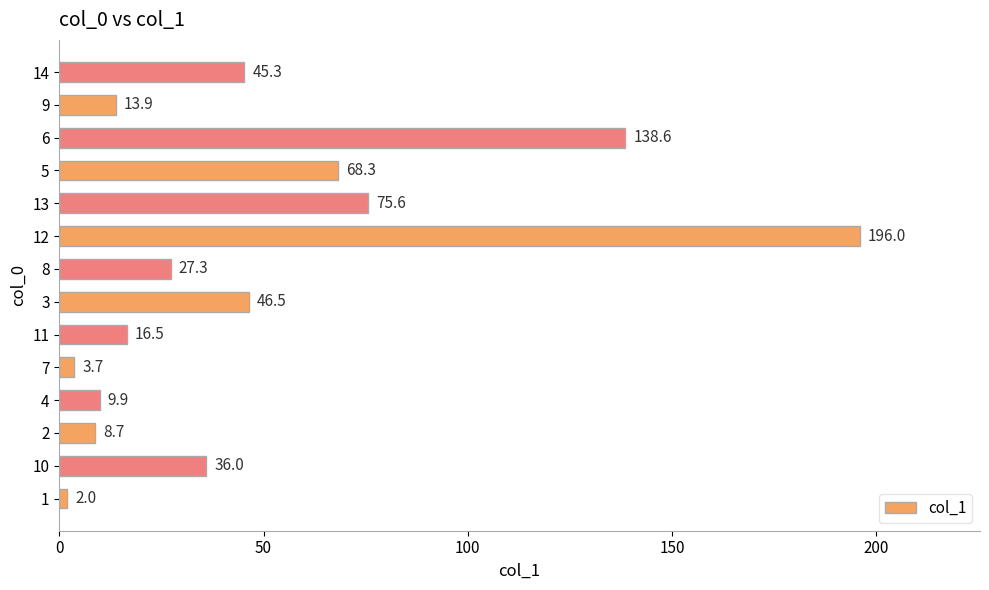

What is the greatest value displayed?

196.0